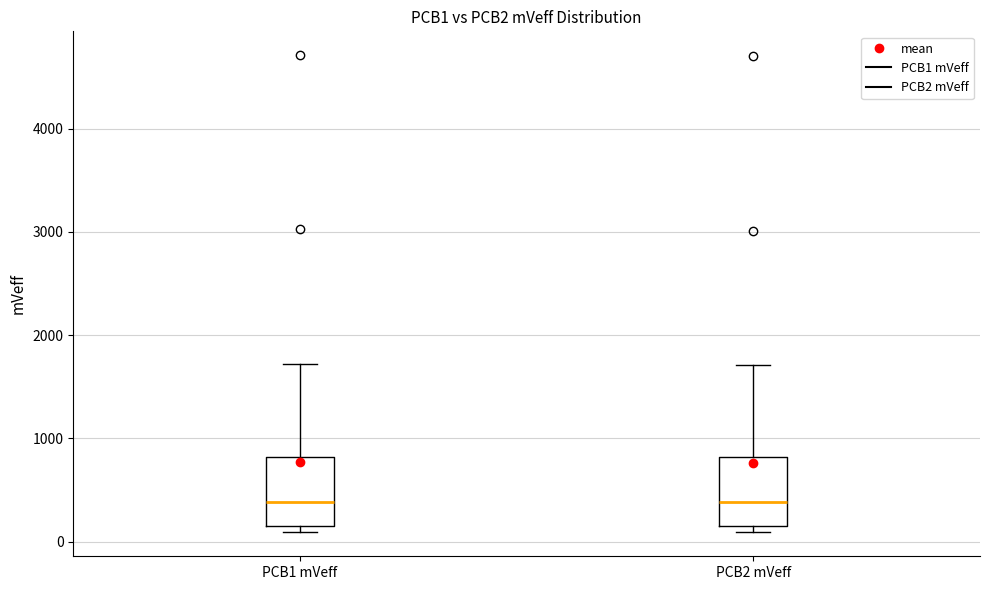

Where does the upper whisker of the box for PCB2 mVeff end on the y-axis? The values are not printed on the chart, so give them approximately, as read against the axis.

1700